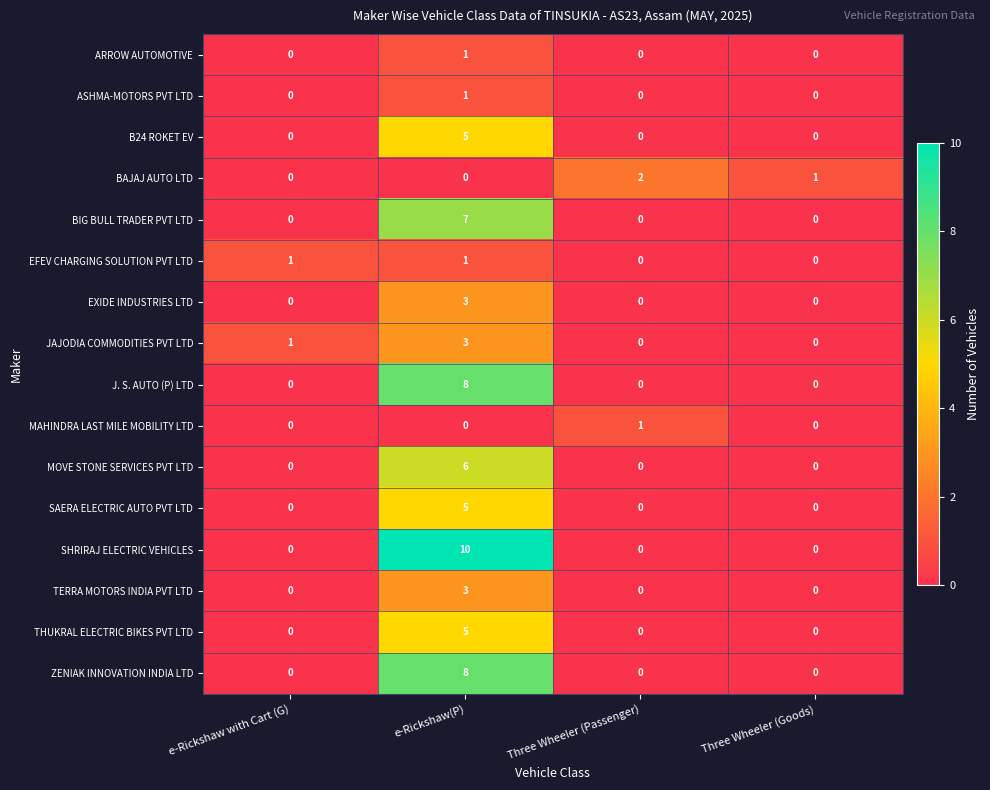

How many SHRIRAJ ELECTRIC VEHICLES values are between 0 and 10?

4